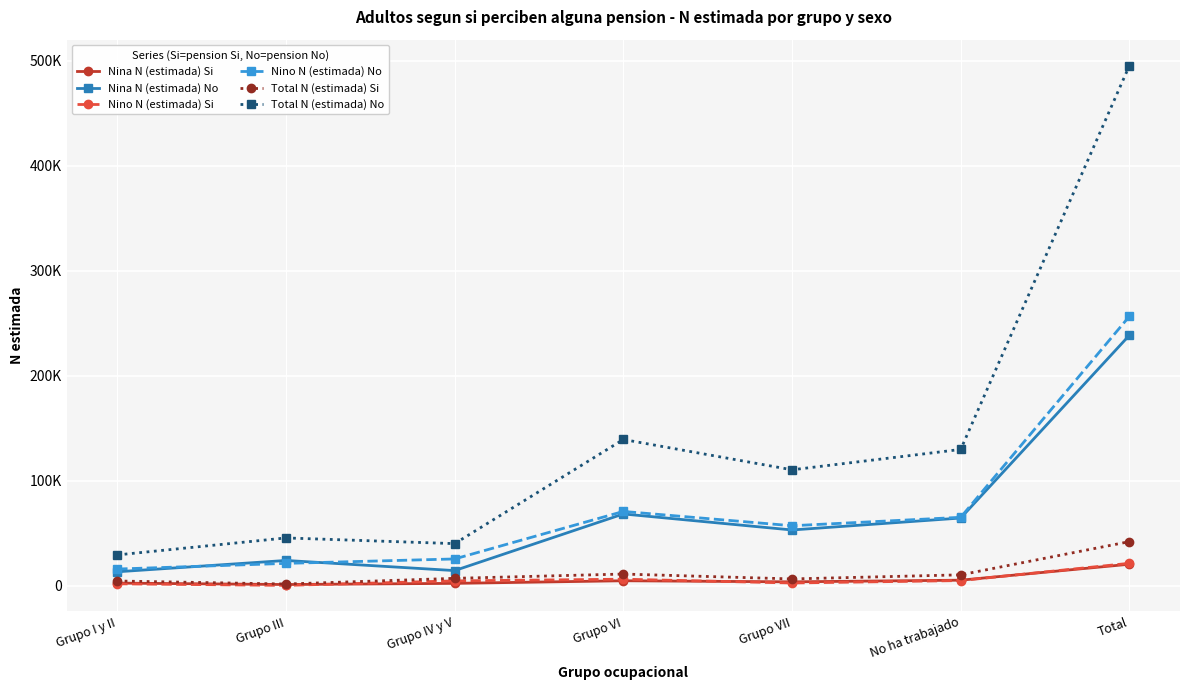

Reading right to left, what are all the values shown in this chart?

Nina N (estimada) Si: 20646	5458	3868	4910	2417	1319	2675
Nina N (estimada) No: 238677	64639	53260	68511	14586	24234	13447
Nino N (estimada) Si: 21527	5092	2776	6389	4787	483	2000
Nino N (estimada) No: 256732	65327	57295	70927	25668	21455	16060
Total N (estimada) Si: 42174	10550	6643	11299	7205	1802	4675
Total N (estimada) No: 495409	129967	110555	139438	40253	45689	29507